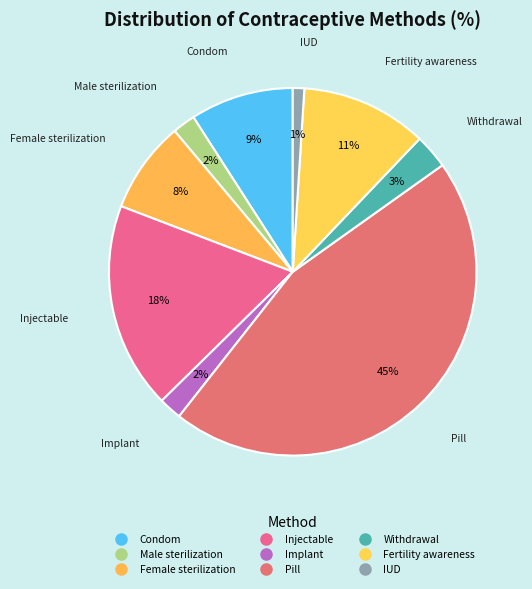

Between IUD and Withdrawal, which is larger?

Withdrawal